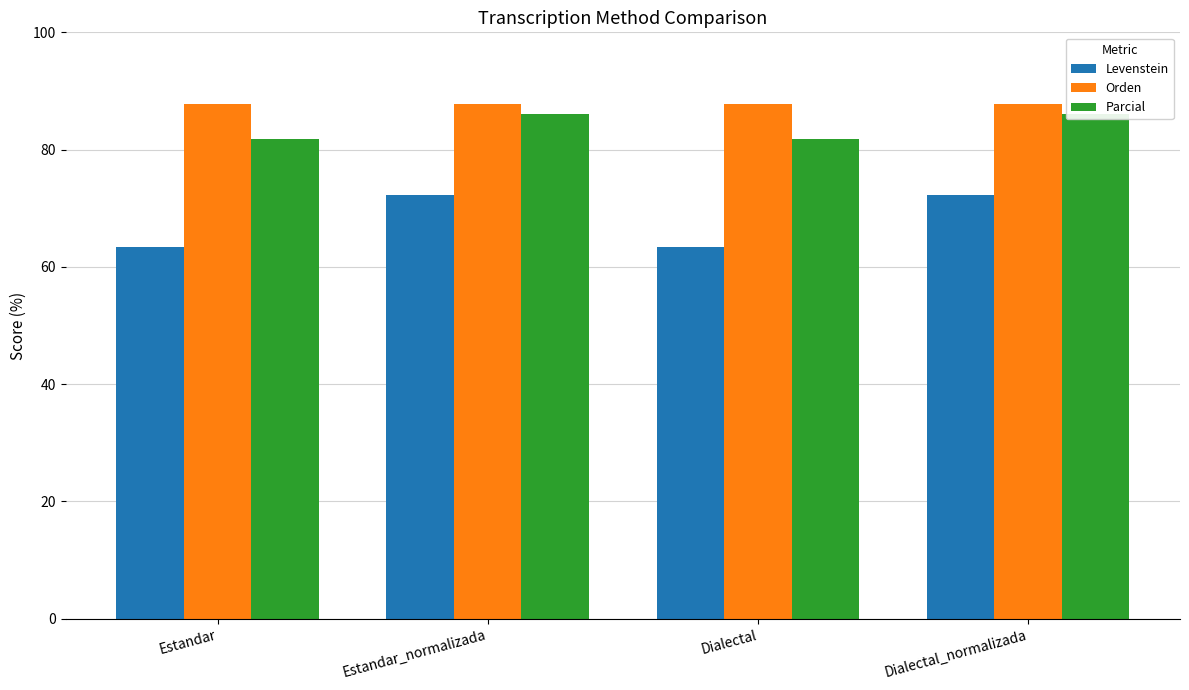

What is the greatest value displayed?

87.8